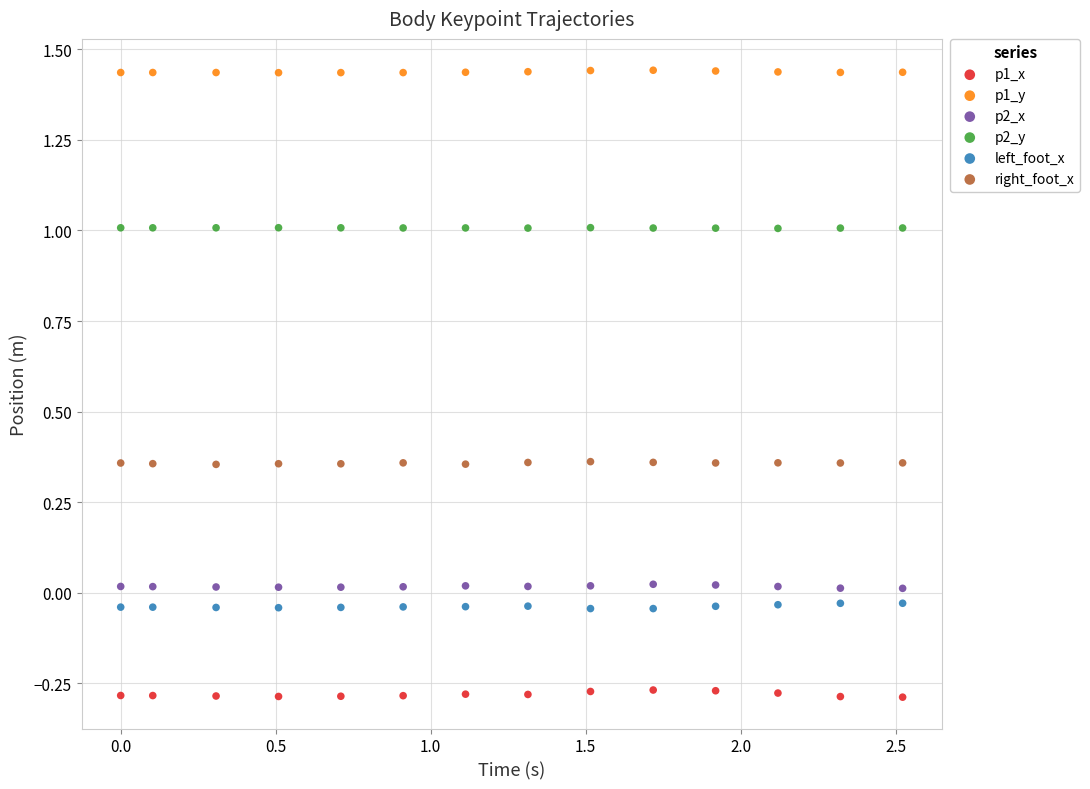

Across all data points, what is the range of Y values (max minus min)?

1.7